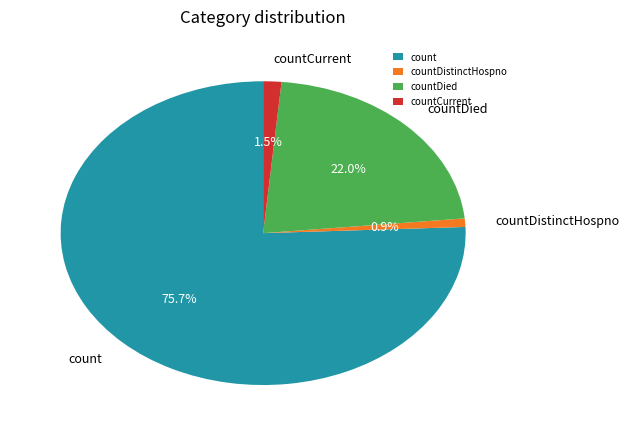

How many segments does this pie chart have?

4